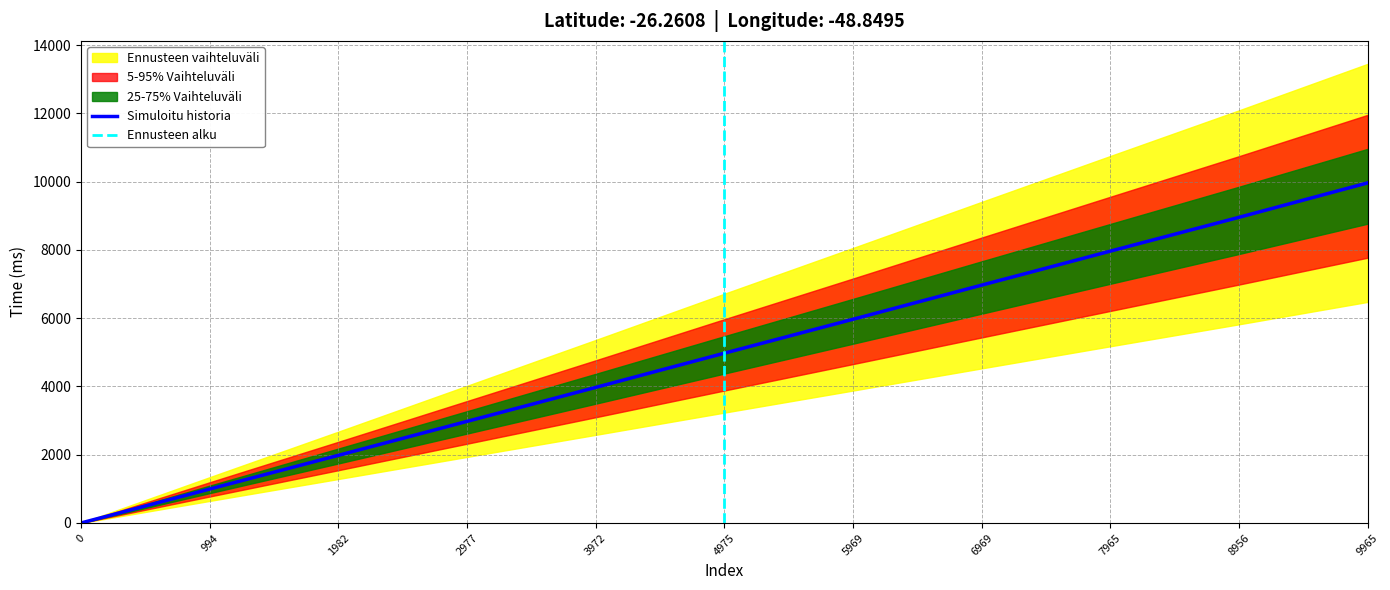

Is it true that the value at 2977 is 5127?

False